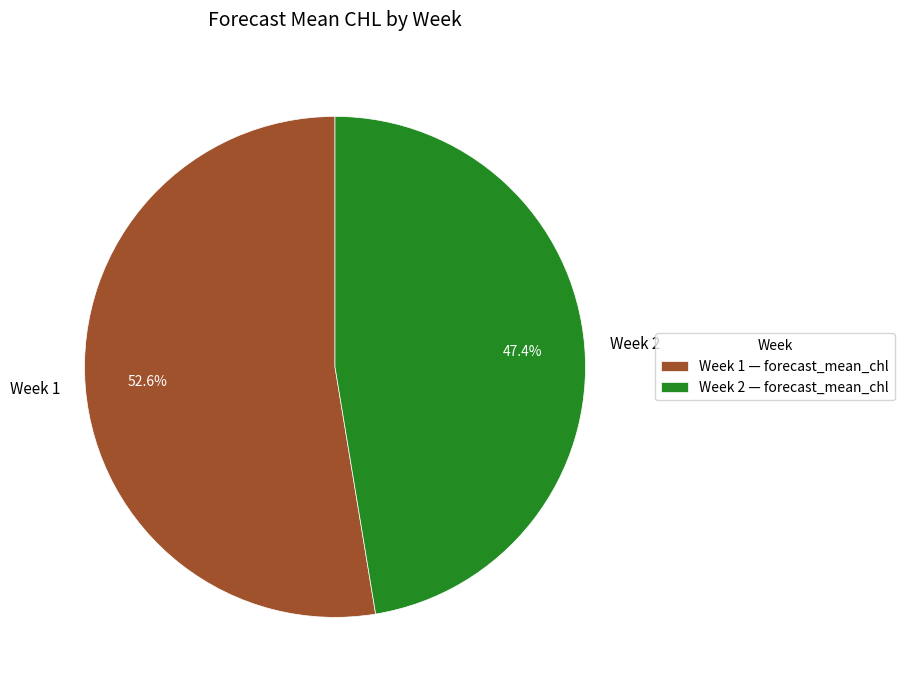

Is the sum of Week 1 and Week 2 greater than half?

Yes